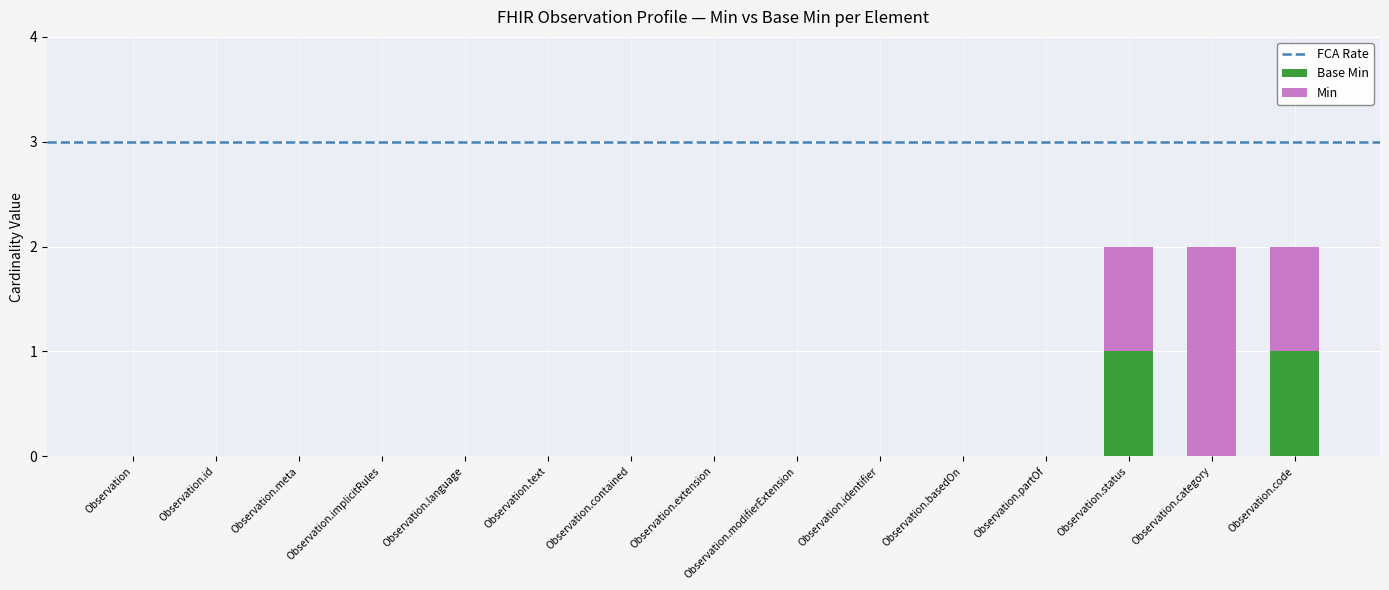

Are the bars grouped side by side (vs. stacked)?

No